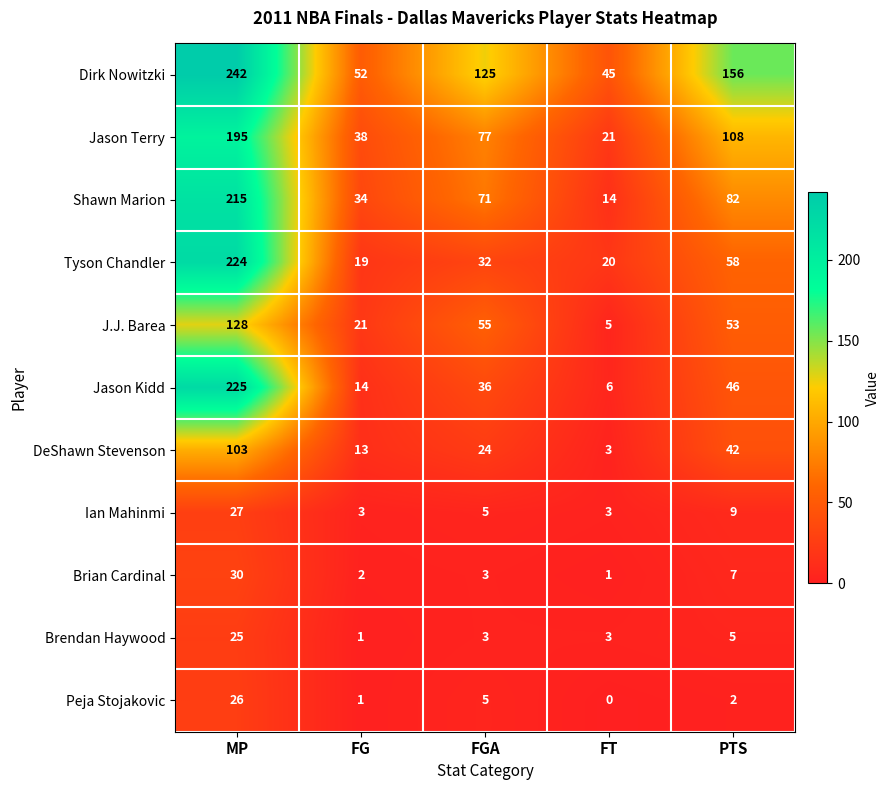

How many data points does each series have?

5